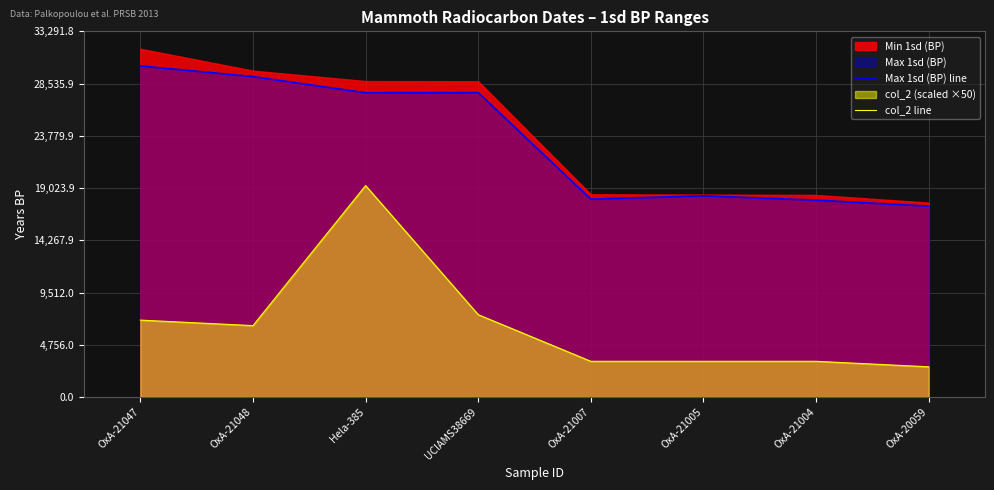

True or false: col_2 line and Max 1sd (BP) line intersect in this chart.

False